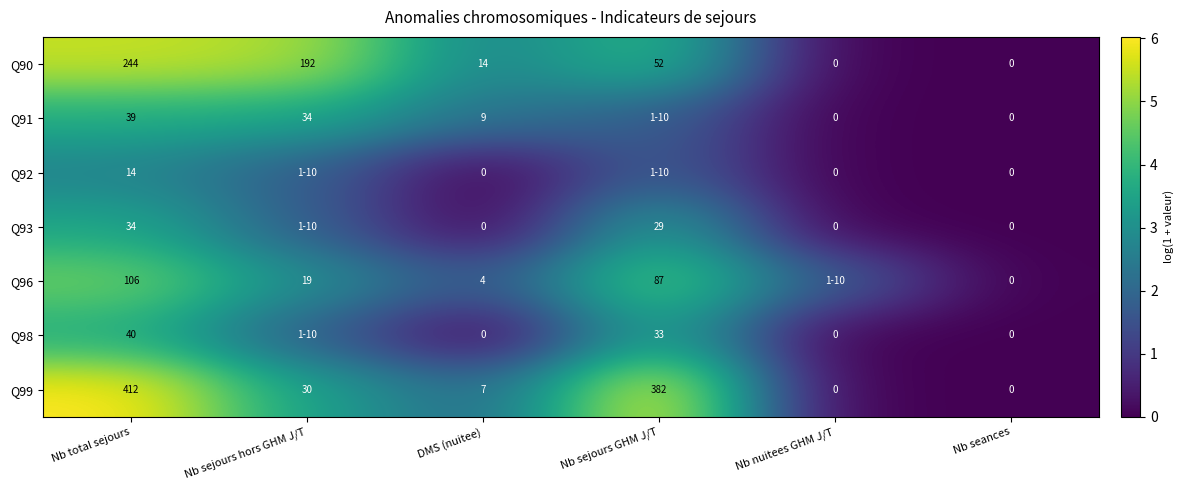

Where does the Q90 series first go above 3?

Nb total sejours